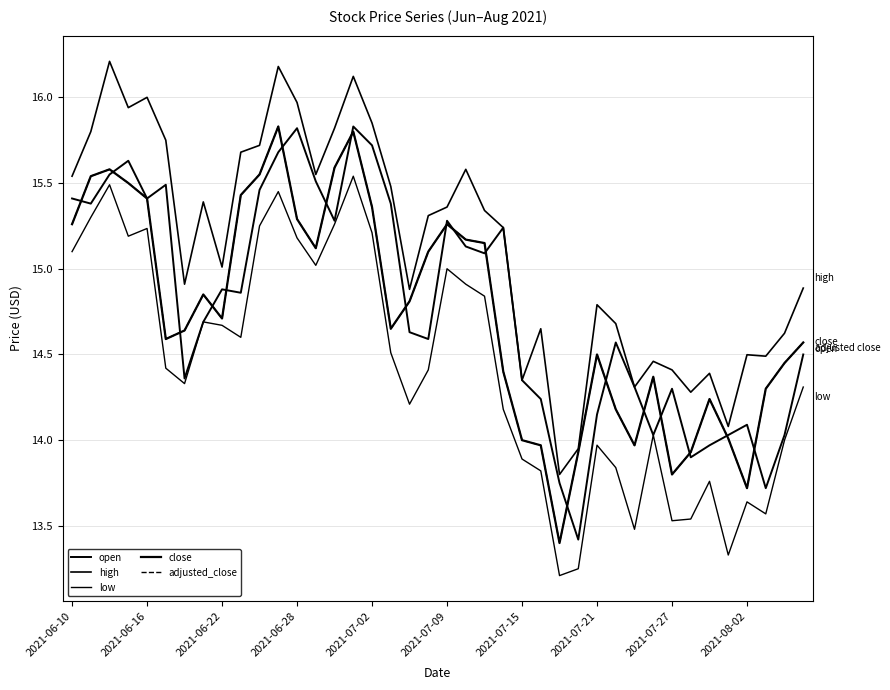

Is this an area chart (filled region under the line)?

No